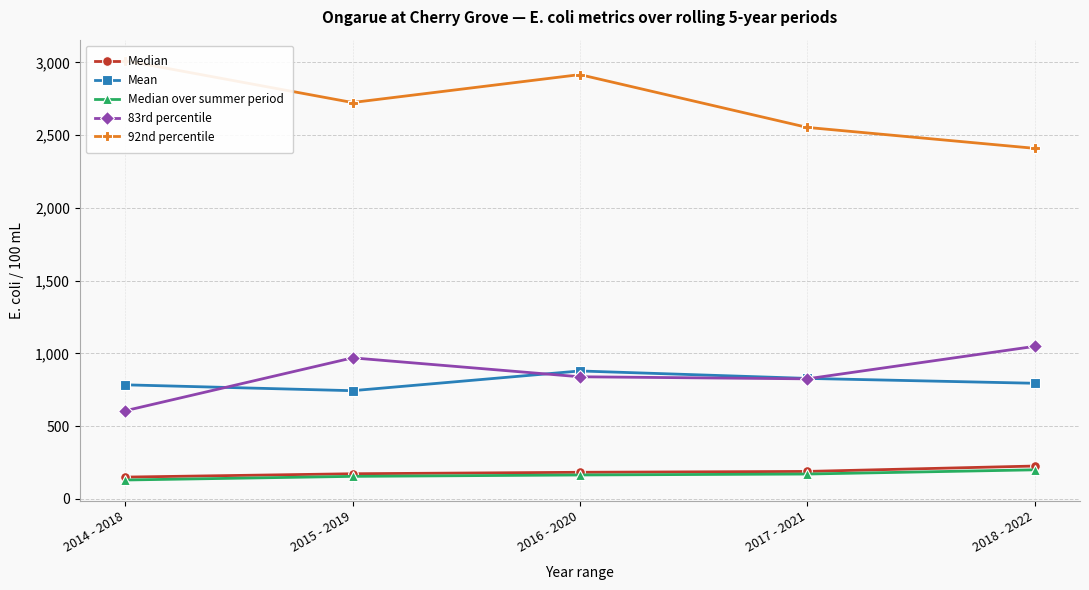

How many data points in Mean are above 794?

3